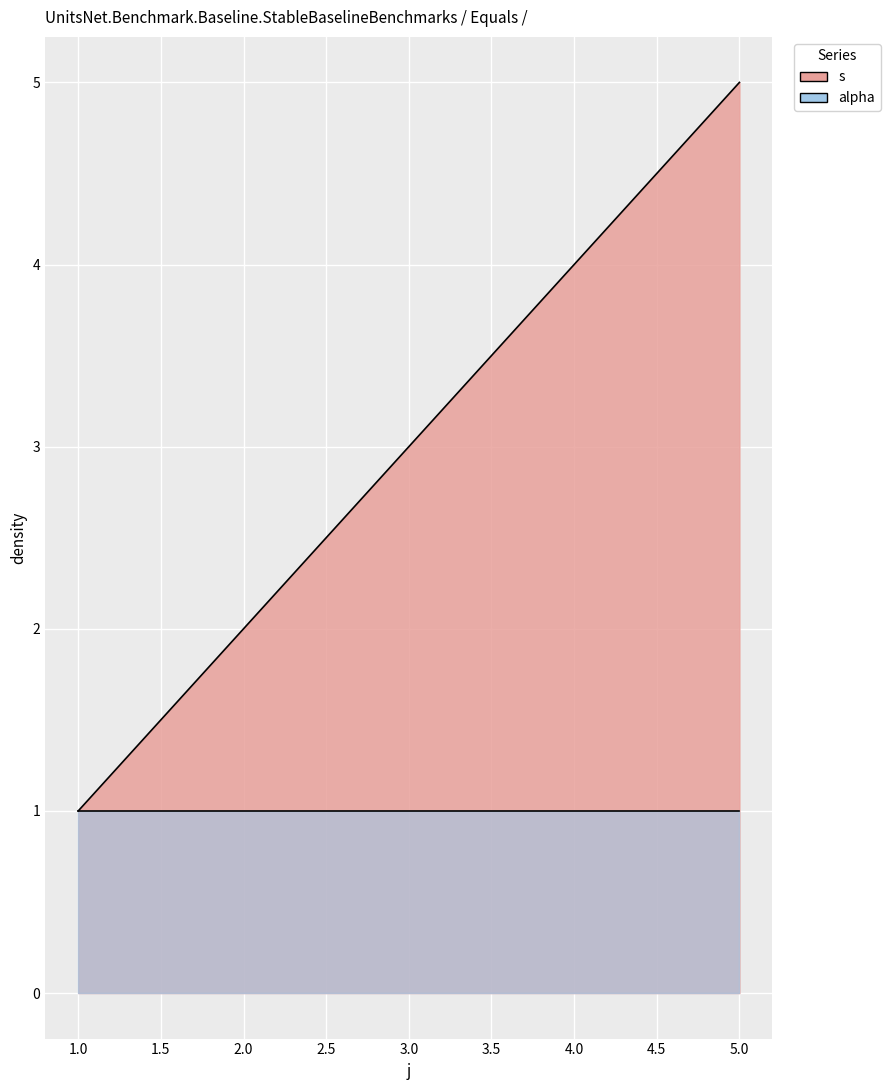

At which label is the value closest to 3?

3